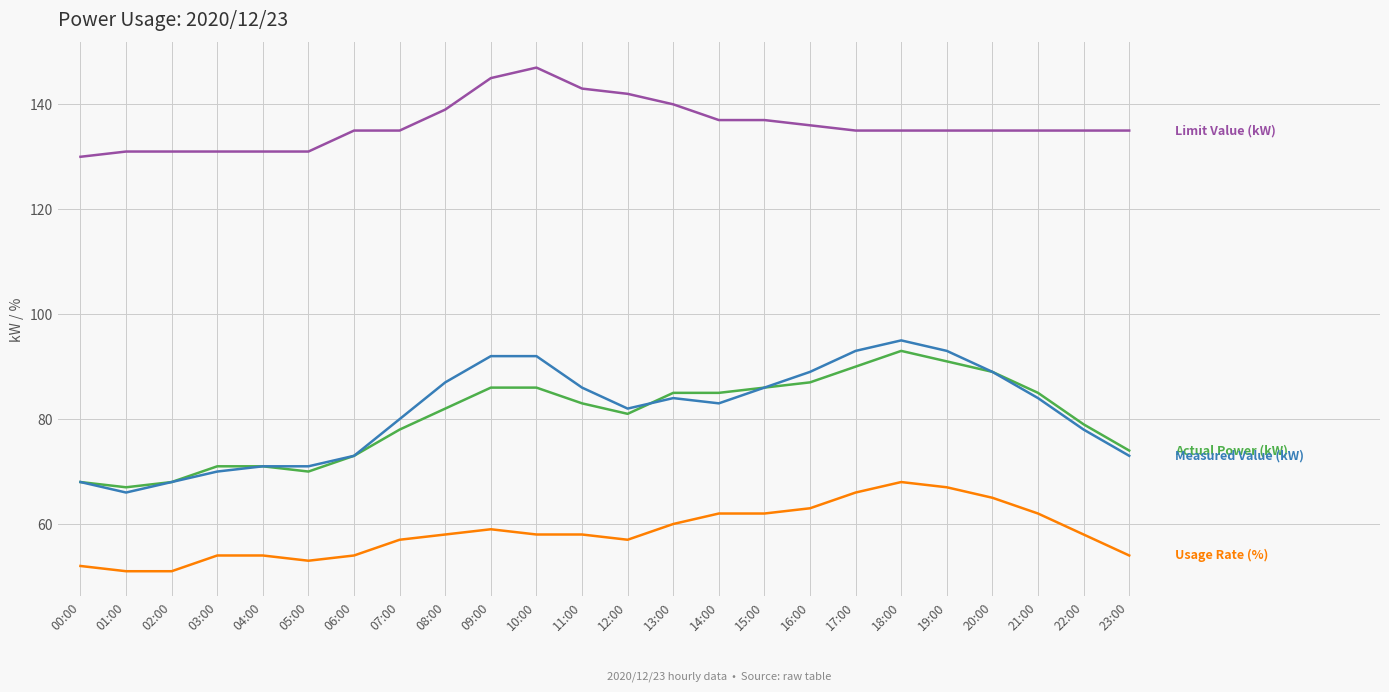

What is the minimum value shown in the chart?

51